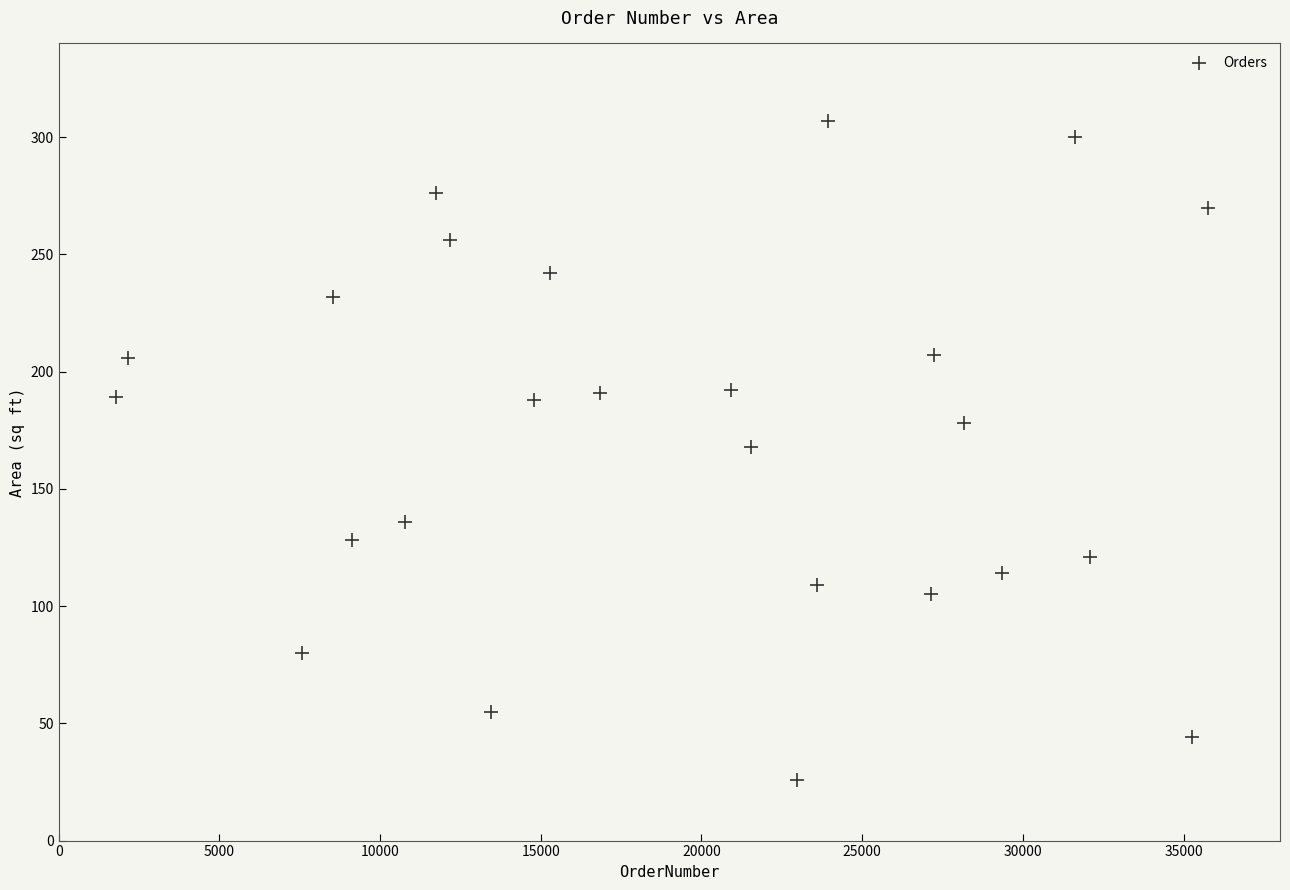

What is the range of Y values (max minus min)?

281